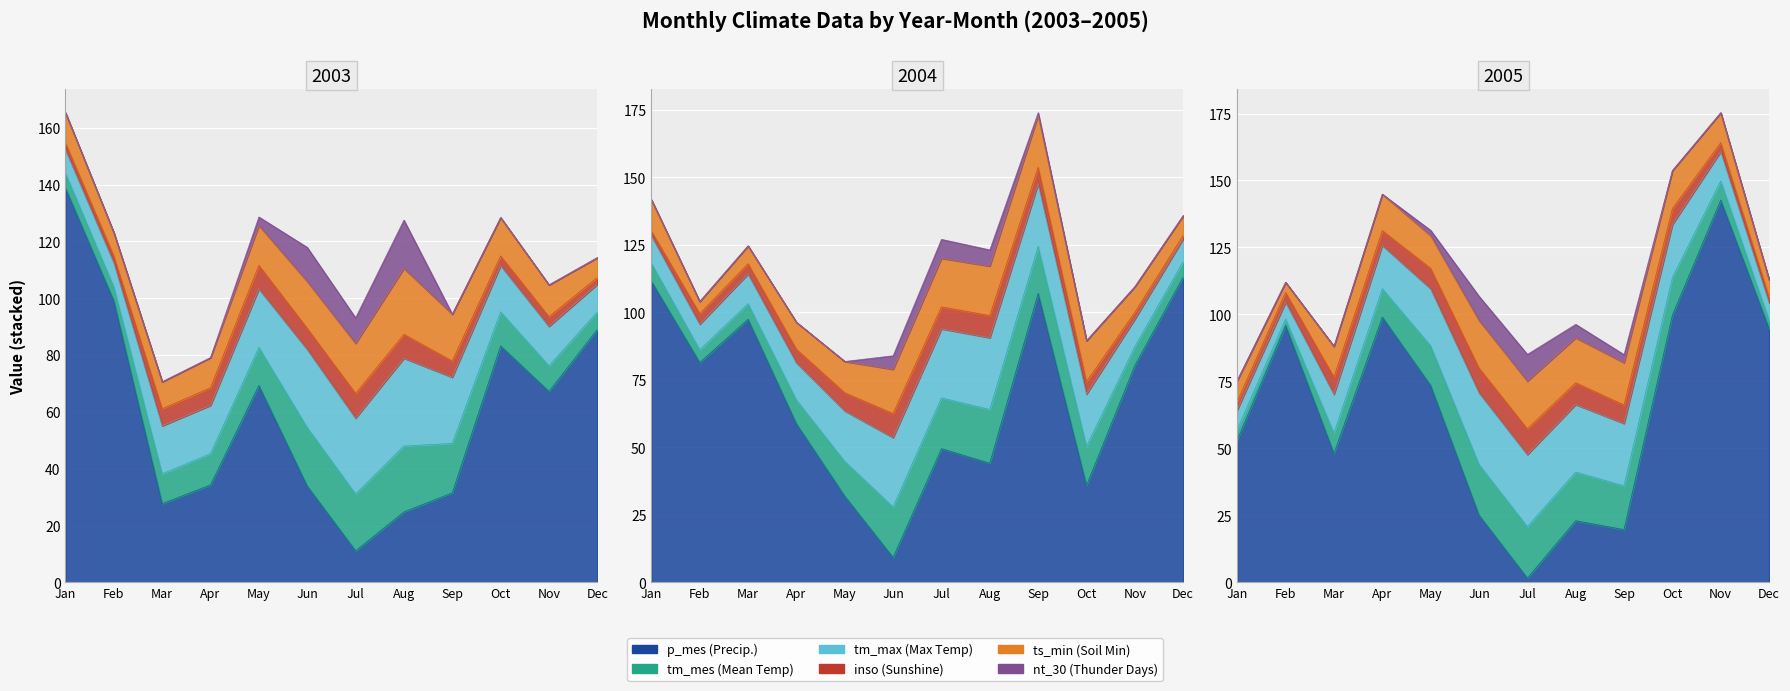

What is the difference between the tm_mes values at 2005-7 and 2004-1?

12.5